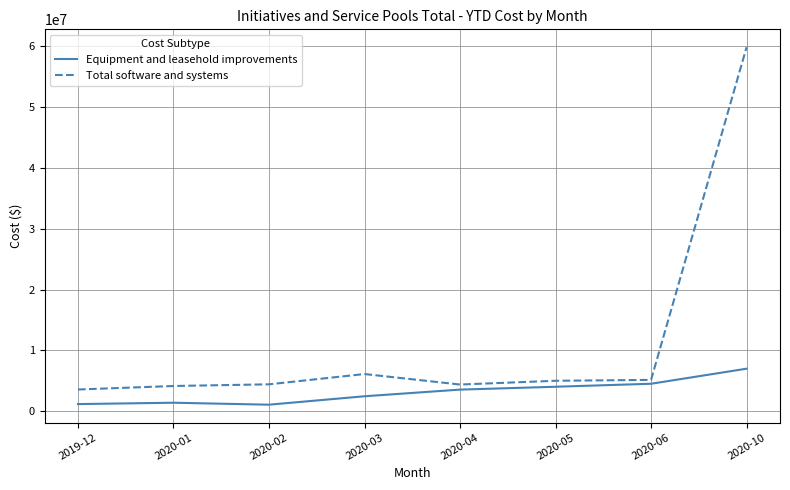

How many lines are shown in the chart?

2